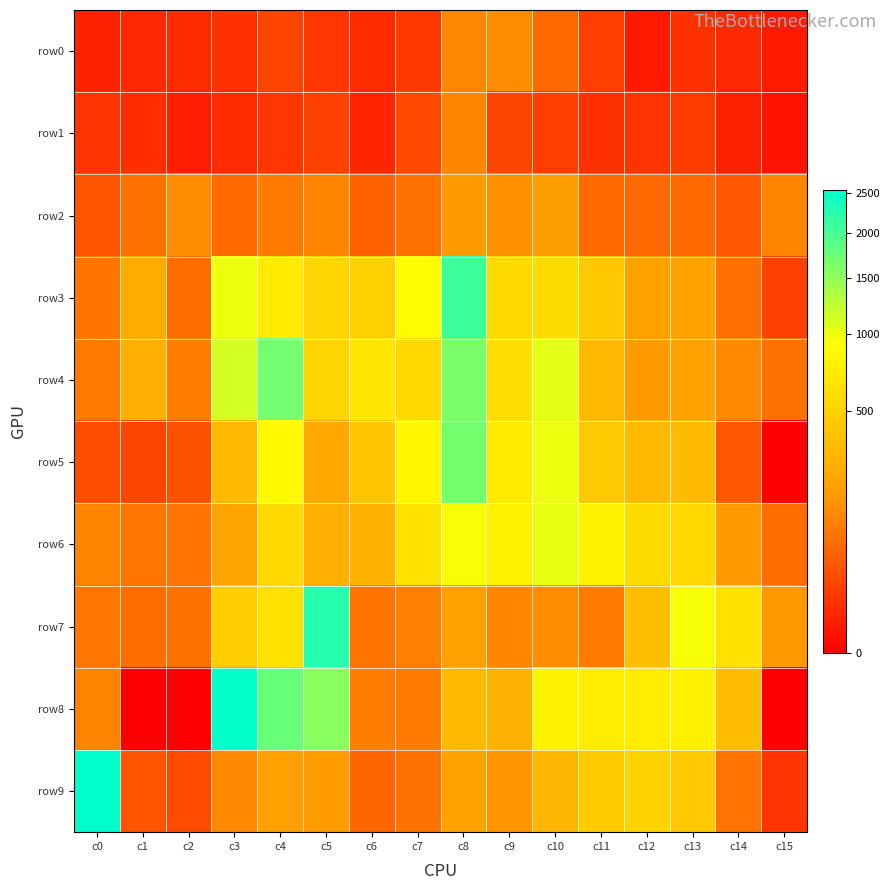

What is the greatest value displayed?

2553